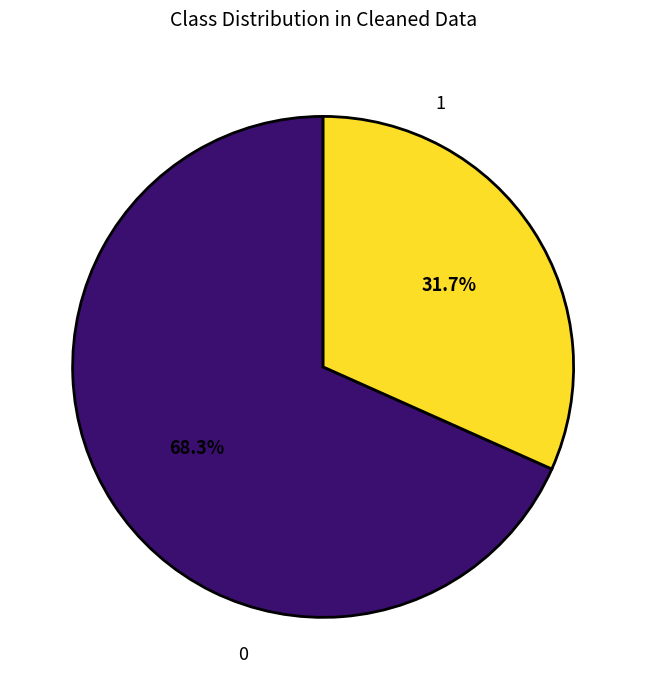

Rank the categories by value from lowest to highest.

1, 0